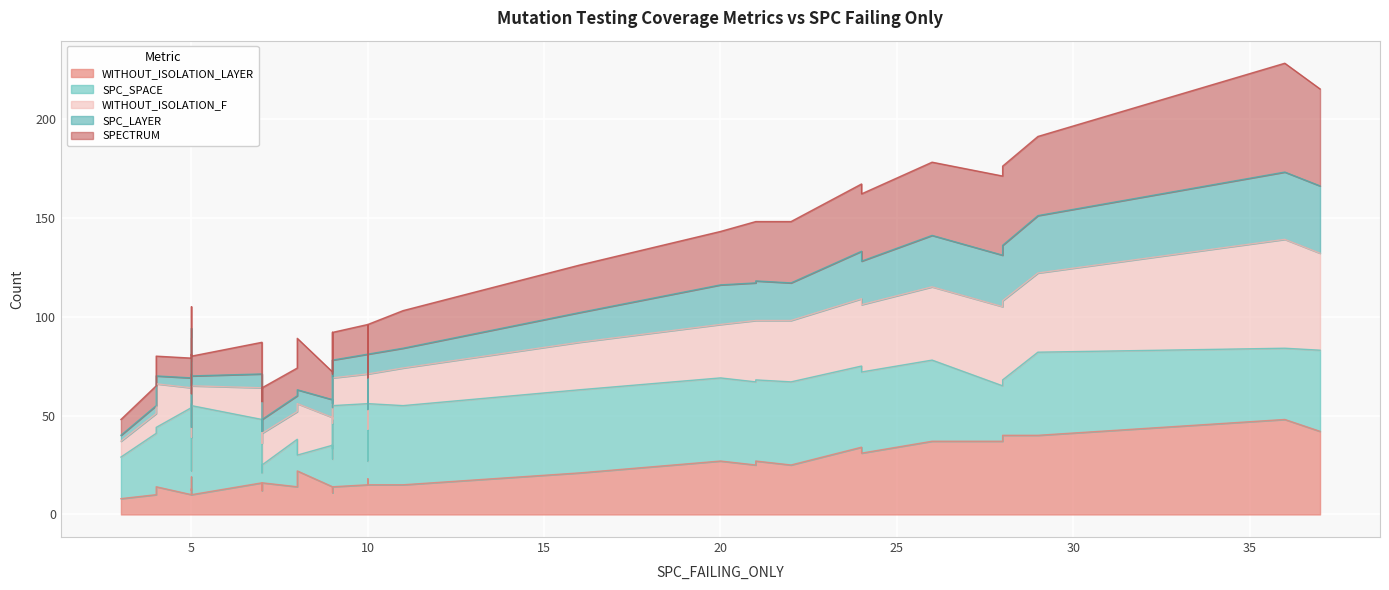

The WITHOUT_ISOLATION_LAYER series shows 30 at 16. True or false?

False